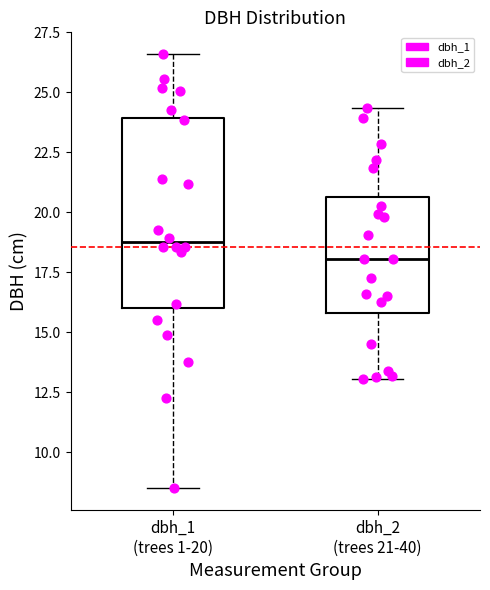

Reading left to right, read every box against the y-axis: the position of its median line, the range the box covers, and the ends of its whiskers. The values are not printed on the chart, so give them approximately, as read against the axis.

dbh_1 (trees 1-20): median 19.0, box 16.0 to 24.0, whiskers 8.5 to 26.5
dbh_2 (trees 21-40): median 18.0, box 16.0 to 20.5, whiskers 13.0 to 24.5